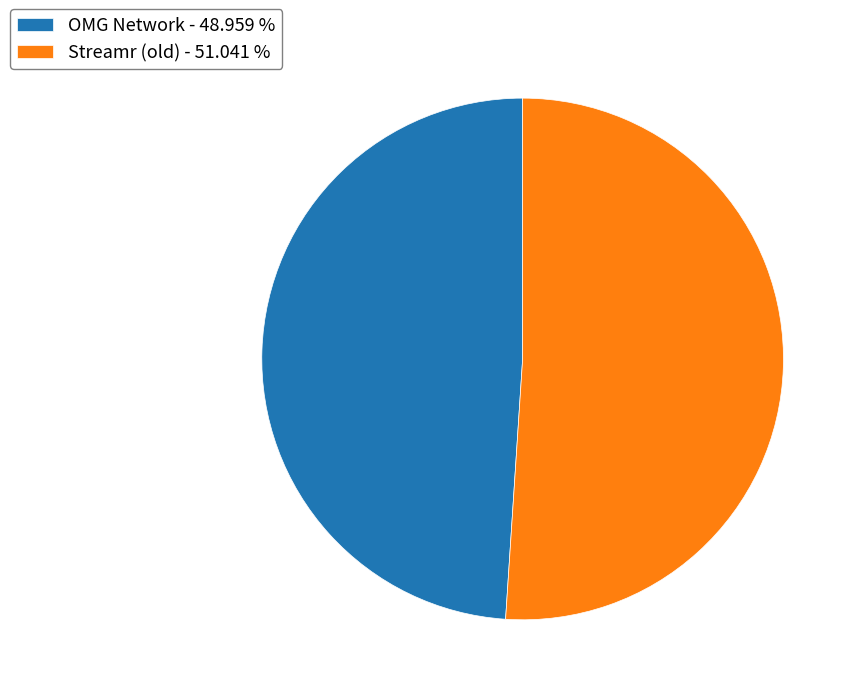

Rank the categories by value from lowest to highest.

OMG Network, Streamr (old)